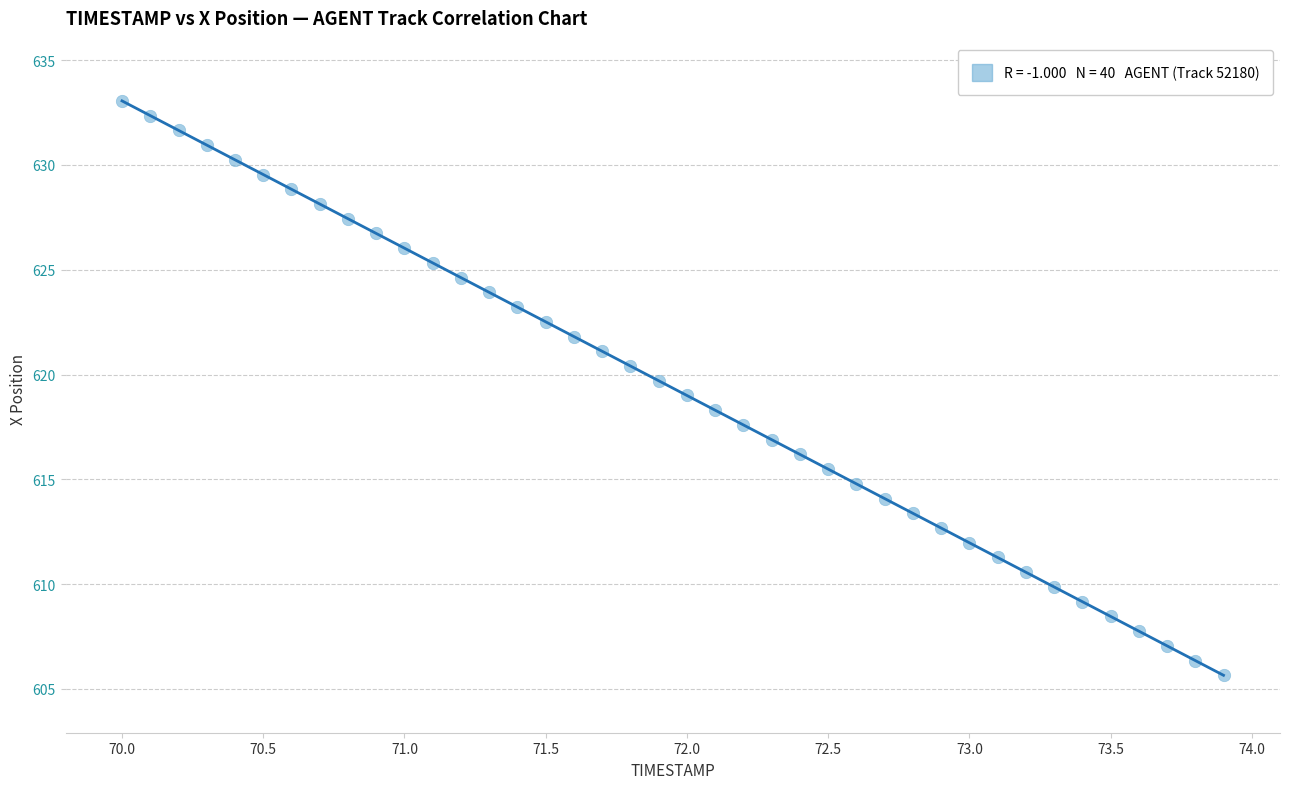

What is the range of Y values (max minus min)?

27.4